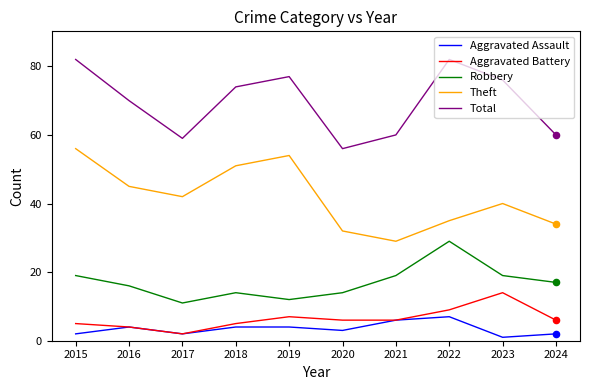

What are all the series names shown in the legend?

Aggravated Assault, Aggravated Battery, Robbery, Theft, Total